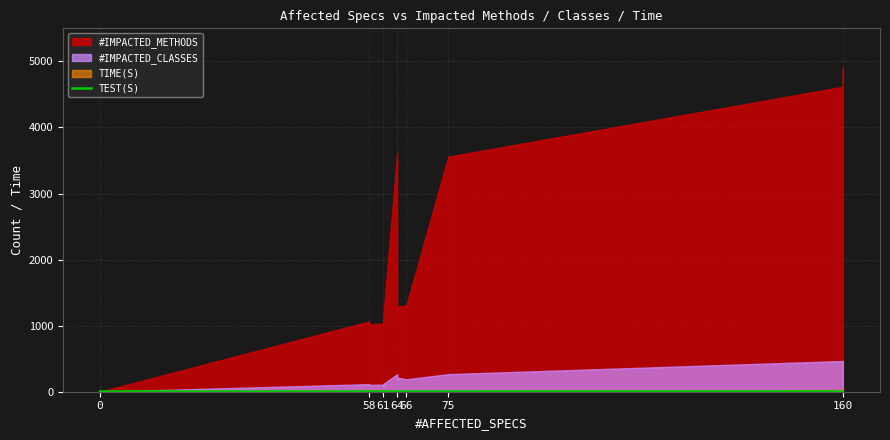

What is the approximate value at 75?

3.8